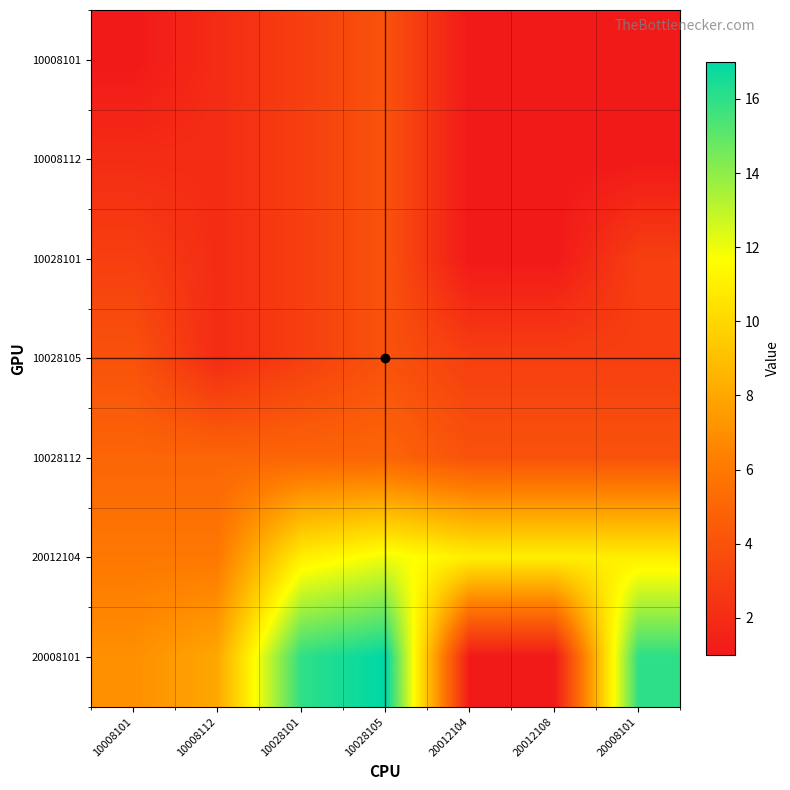

How many categories are shown in the chart?

7